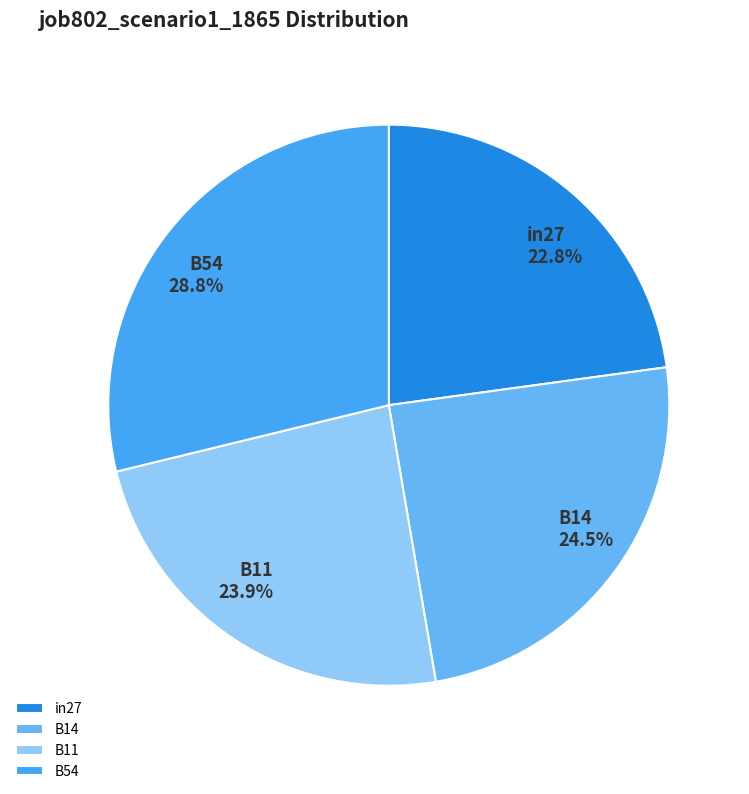

Count the number of slices in the pie.

4